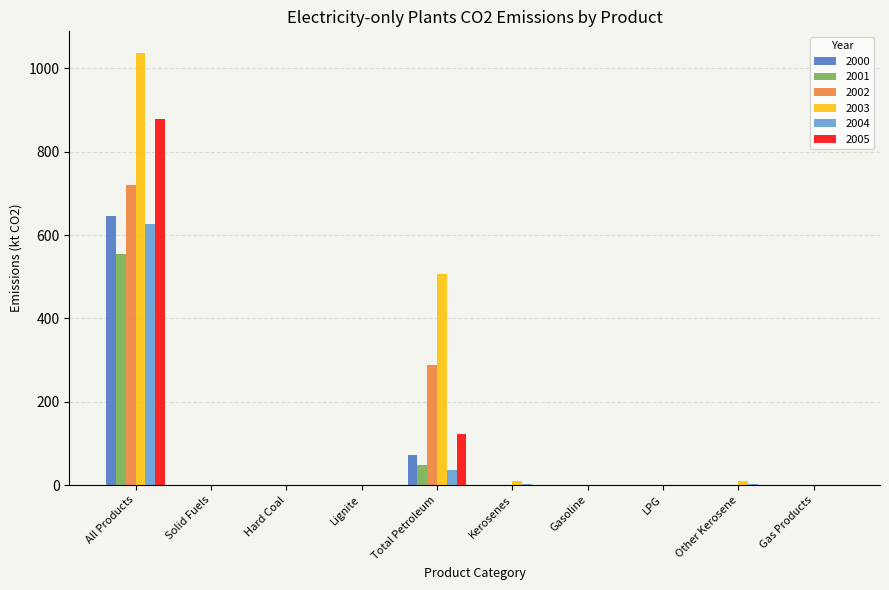

Is it true that 2003 equals 0.0 at Gasoline?

True